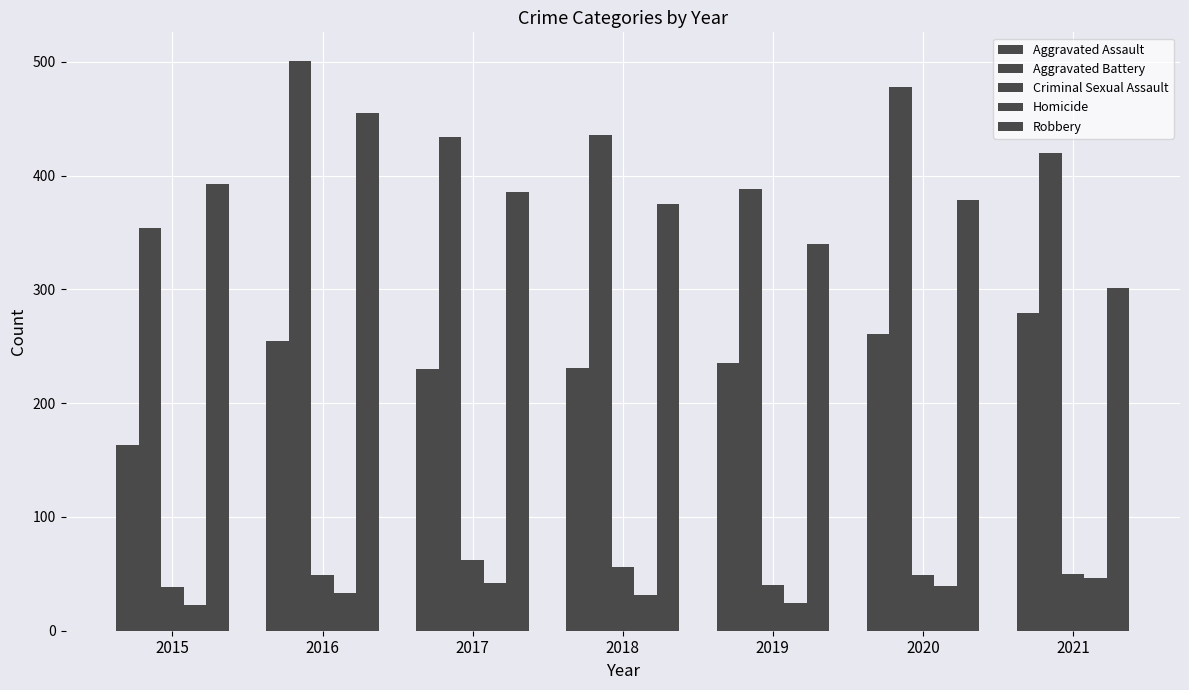

Which label corresponds to the largest value in the chart?

2016